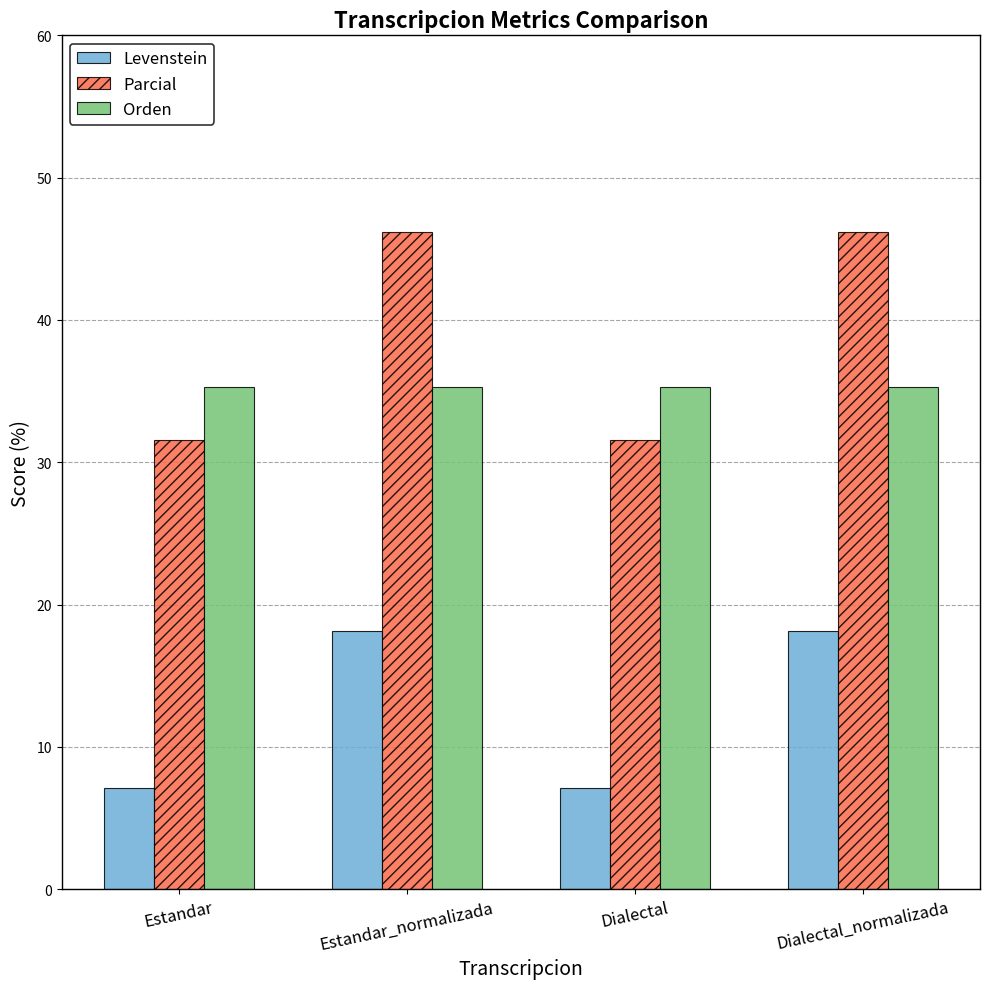

The Levenstein series shows 18.2 at Dialectal_normalizada. True or false?

True